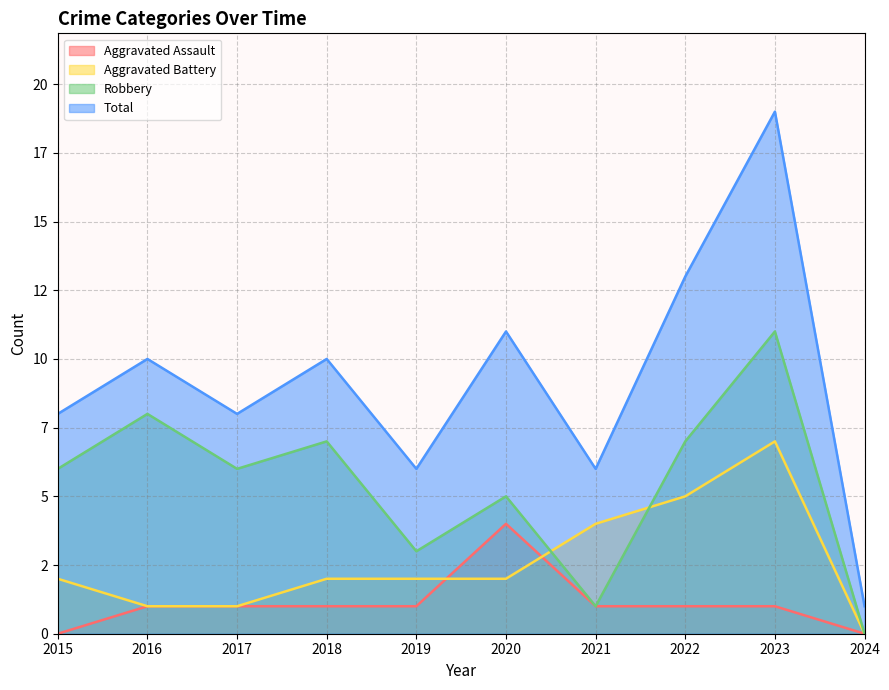

True or false: Aggravated Battery and Robbery intersect in this chart.

True